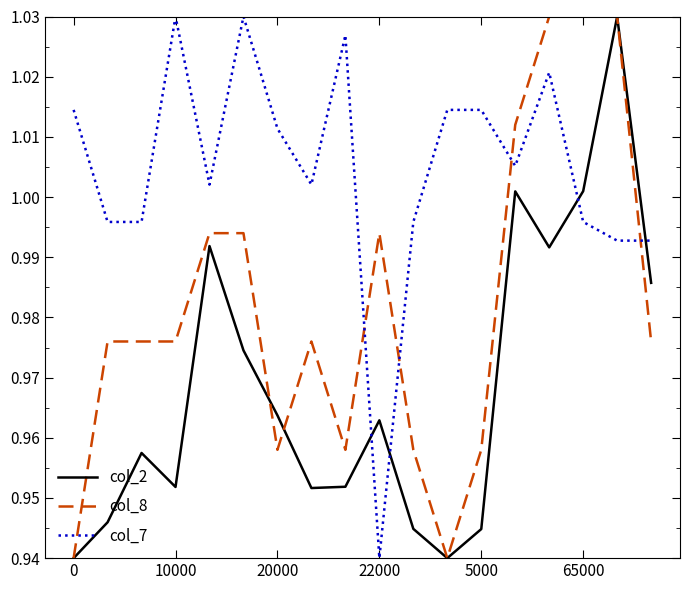

Which series ends up on top after the final intersection of col_2 and col_7?

col_7